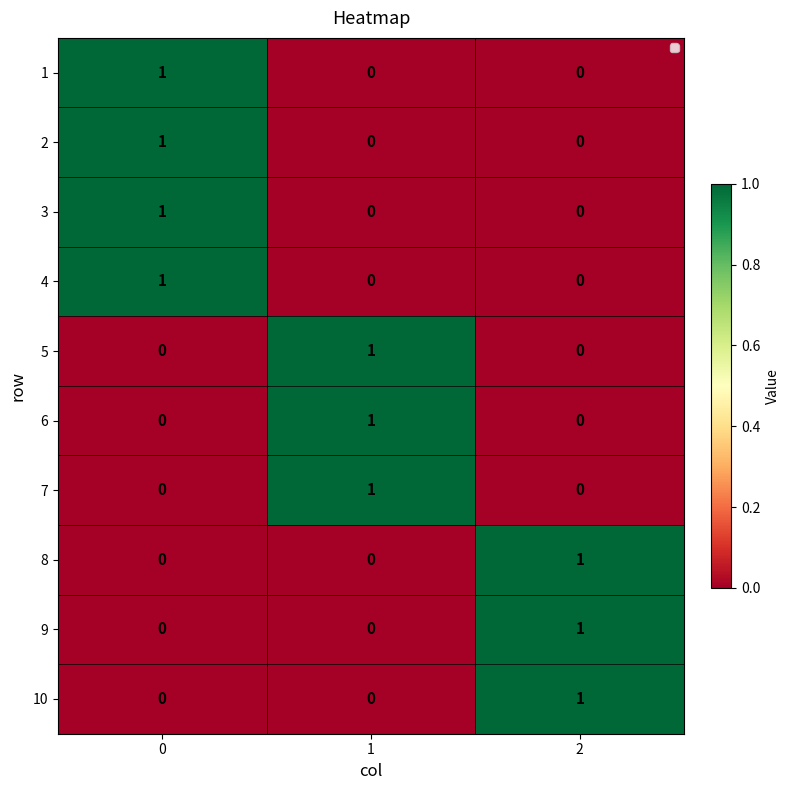

Reading left to right, list all the values displayed in this chart.

1: 1	0	0
2: 1	0	0
3: 1	0	0
4: 1	0	0
5: 0	1	0
6: 0	1	0
7: 0	1	0
8: 0	0	1
9: 0	0	1
10: 0	0	1